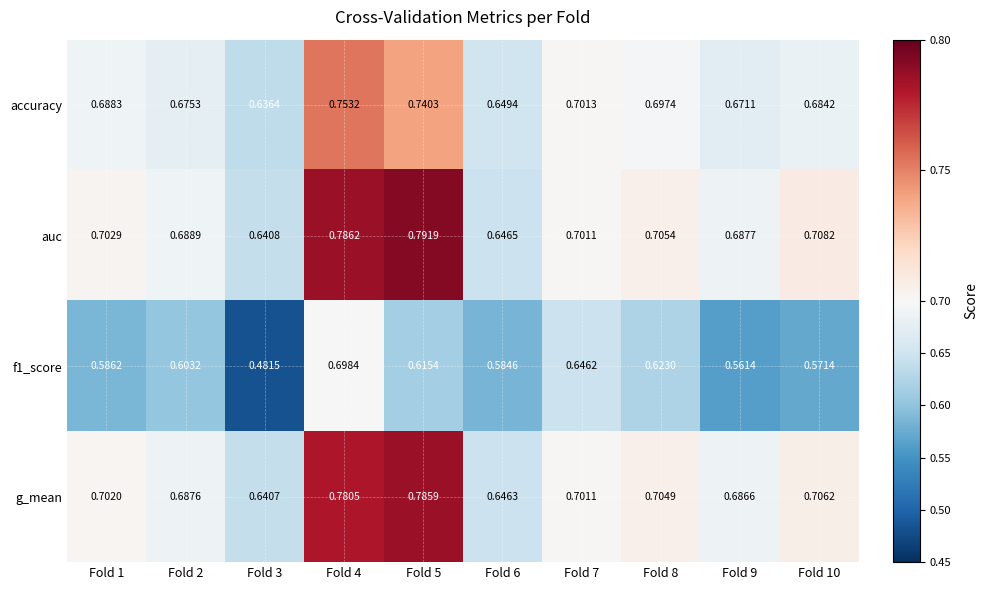

Is the value of auc at Fold 4 greater than the value of f1_score at Fold 8?

Yes